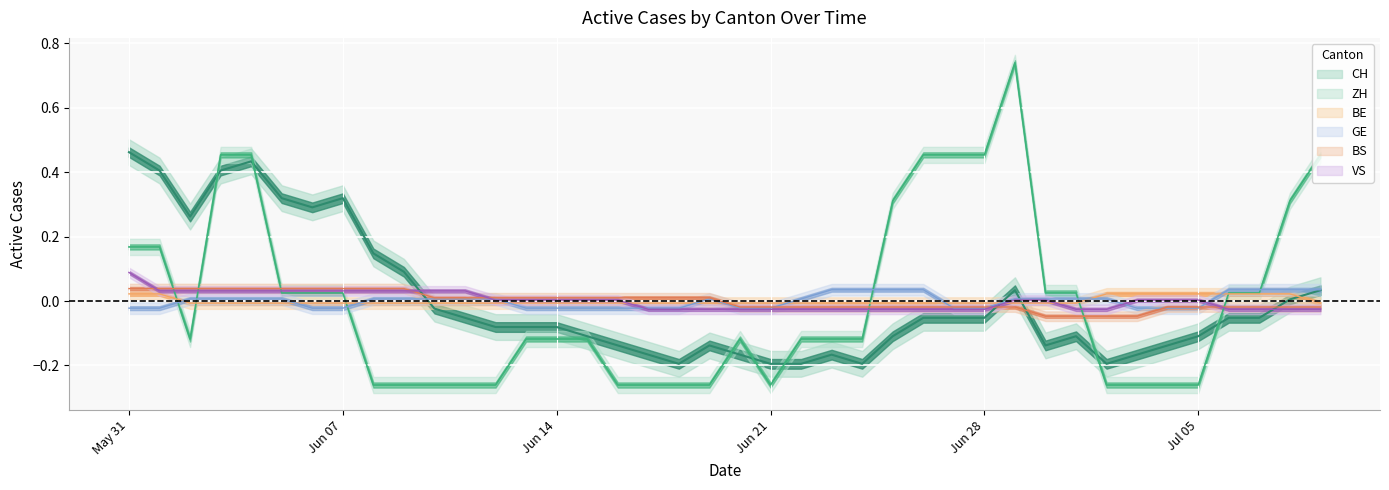

At which category does the chart reach its peak across all series?

2020-06-29